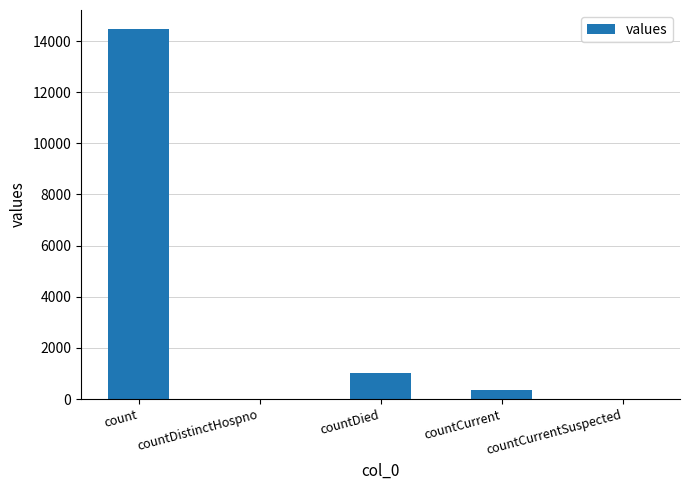

What is the sum of the values at countDied and countDistinctHospno?

1033